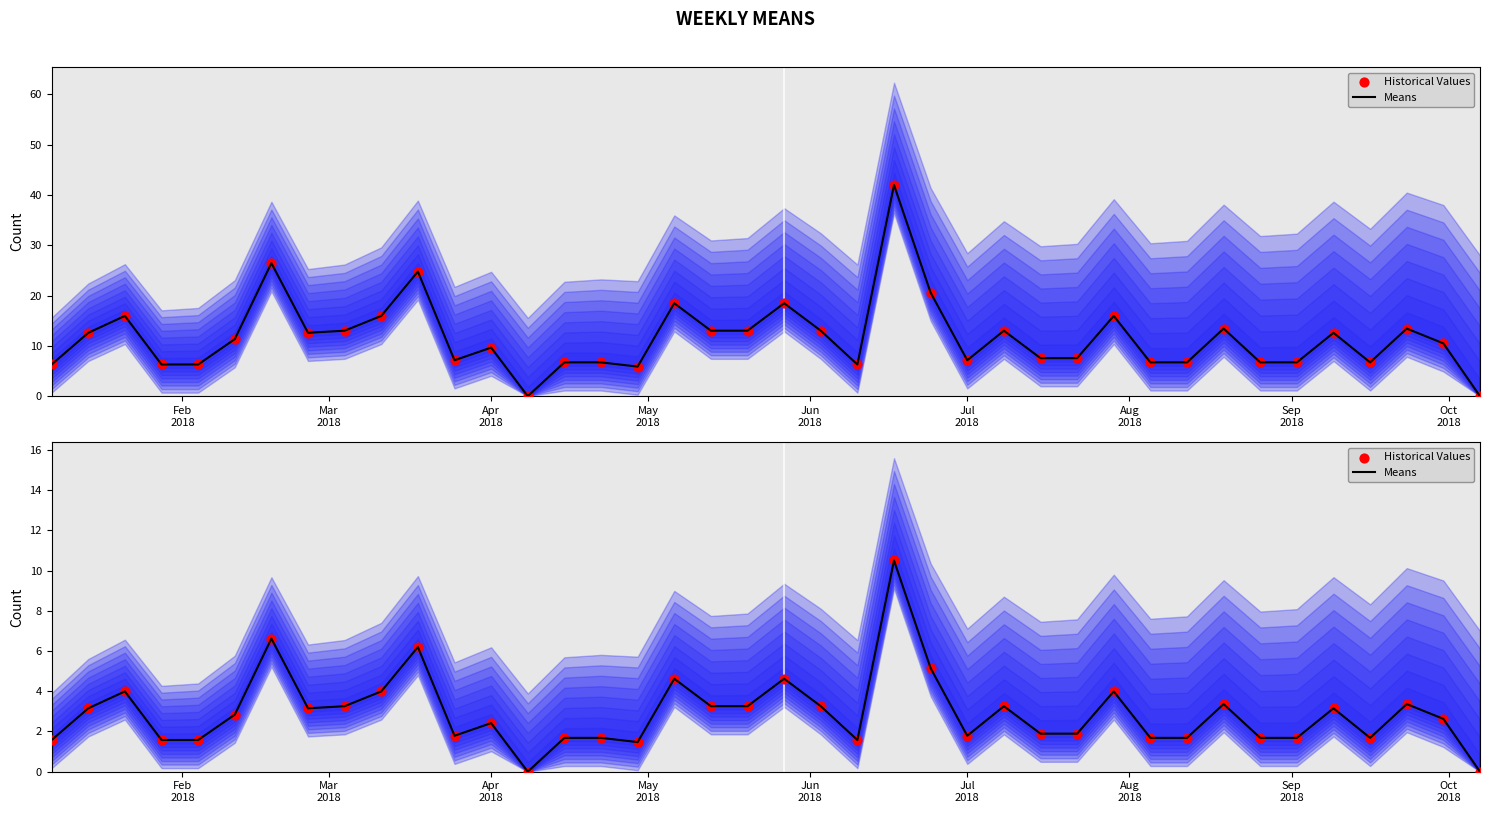

Which series has the largest Y range (max minus min)?

Means